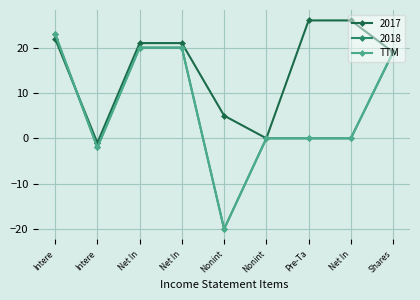

Between Net In and Nonint, which is larger?

Net In